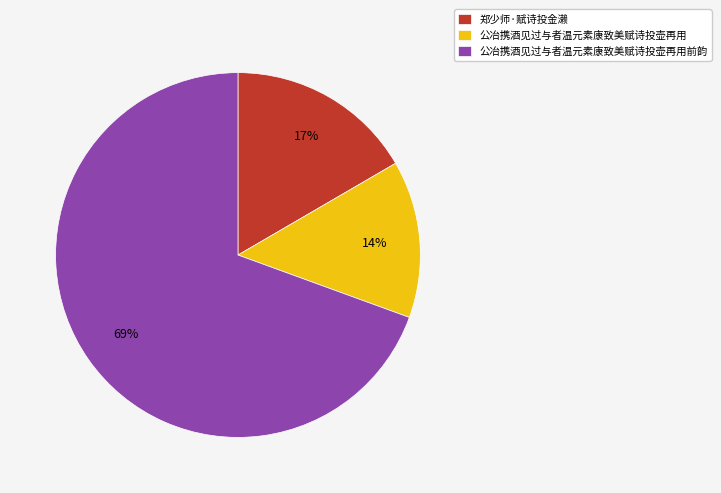

Is it true that 公冶携酒见过与者温元素康致美赋诗投壶再用前韵 is 69% of the pie?

True